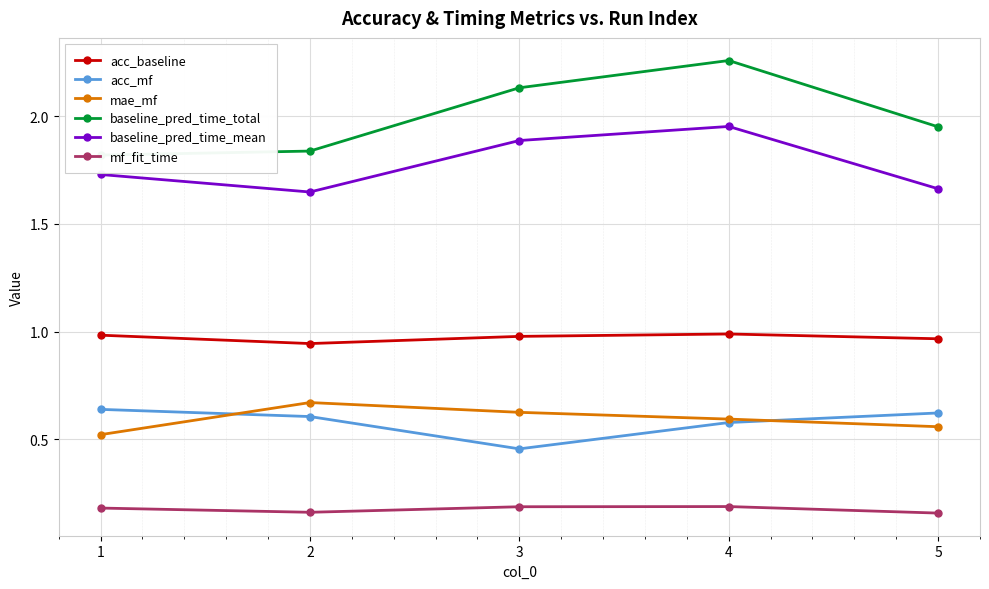

Which series has the widest spread of values?

baseline_pred_time_total